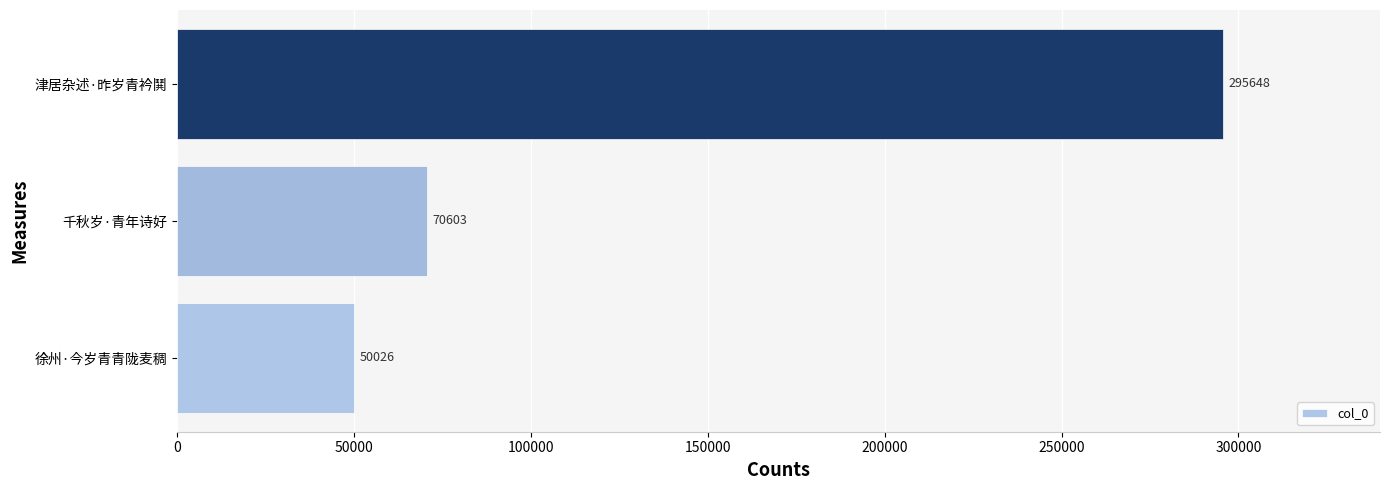

The chart shows a value of 82734 at 徐州·今岁青青陇麦稠. True or false?

False